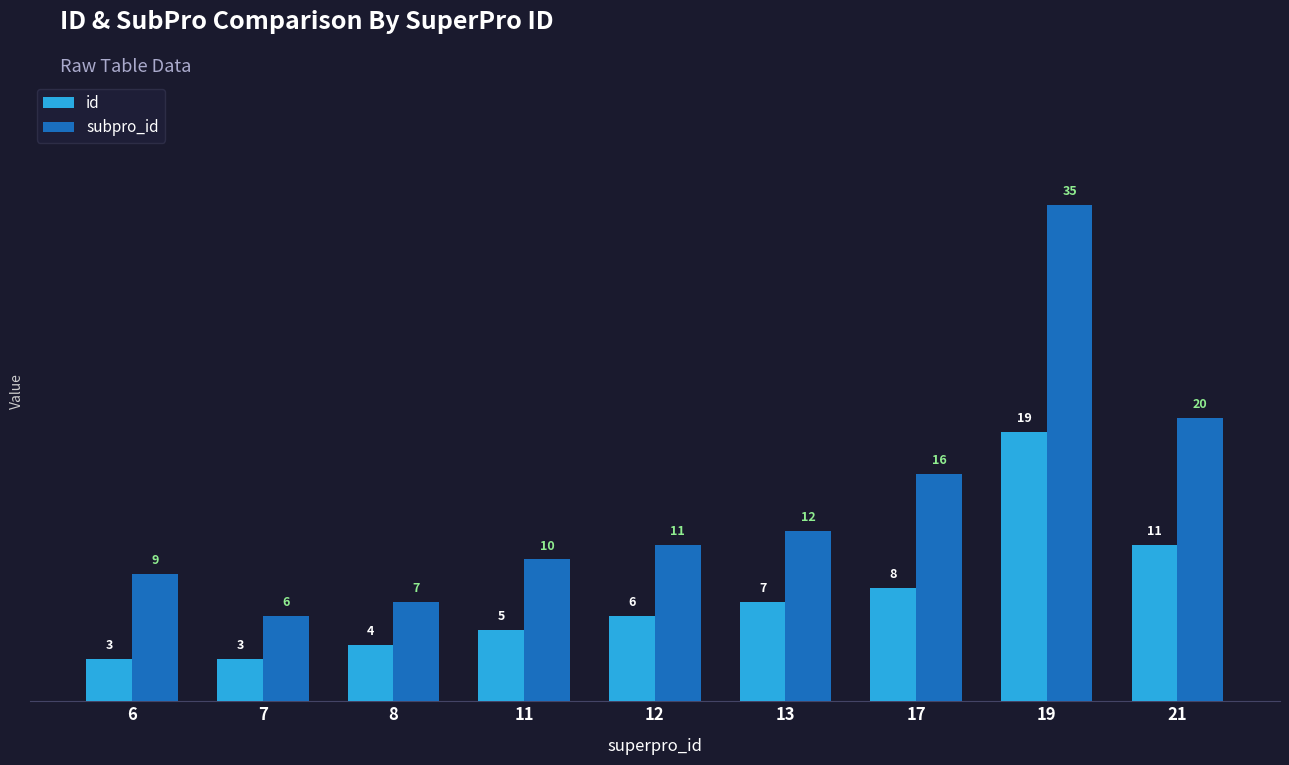

Between 8 and 12, which series saw the biggest shift?

subpro_id